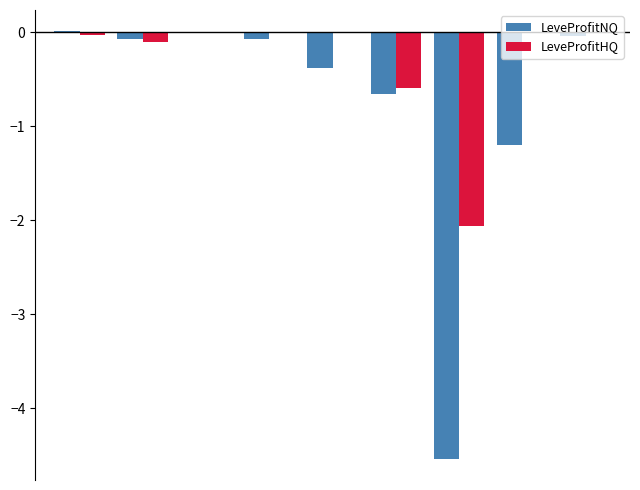

What is the sum of all LeveProfitNQ values?

-6.9